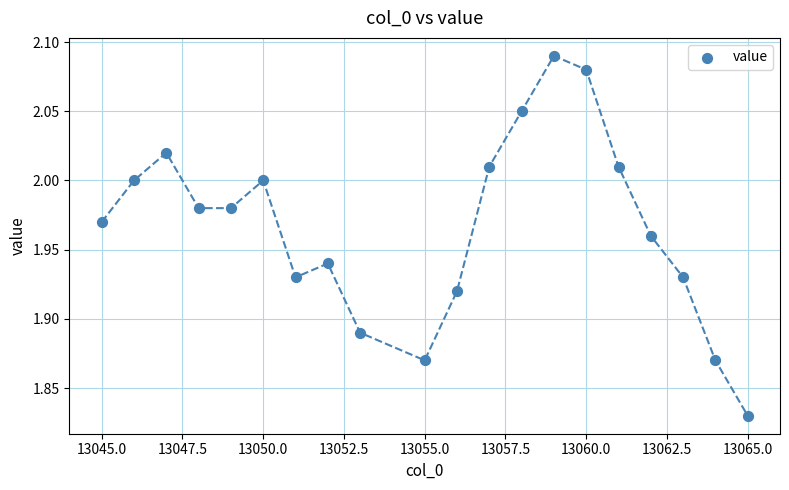

What is the range of X values (max minus min)?

20.0